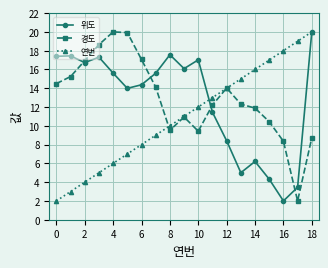

How many data points in 위도 are less than 15?

9